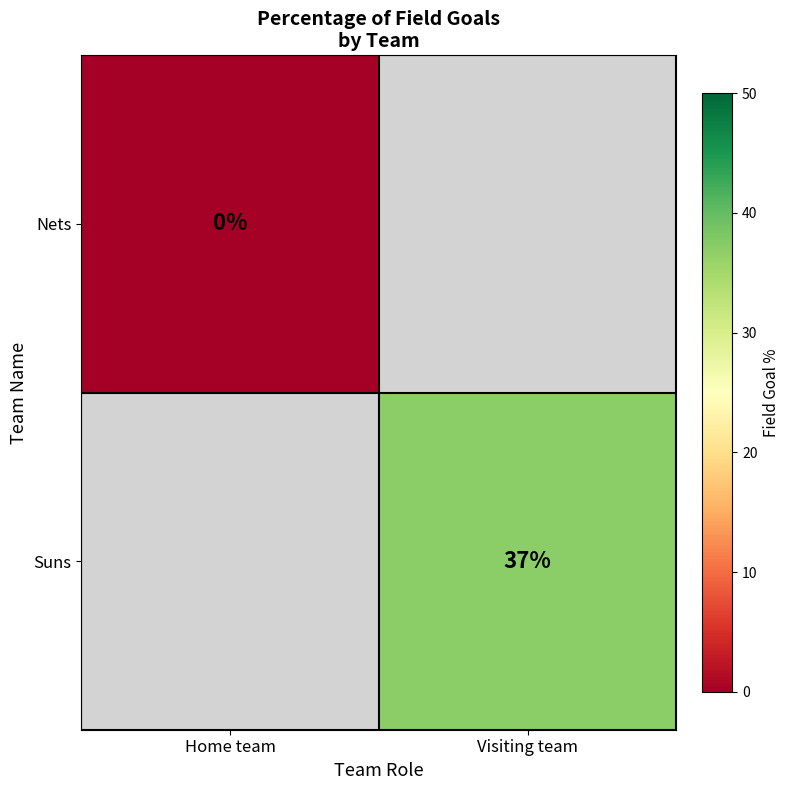

True or false: Suns has a value of 37 at Visiting team.

True